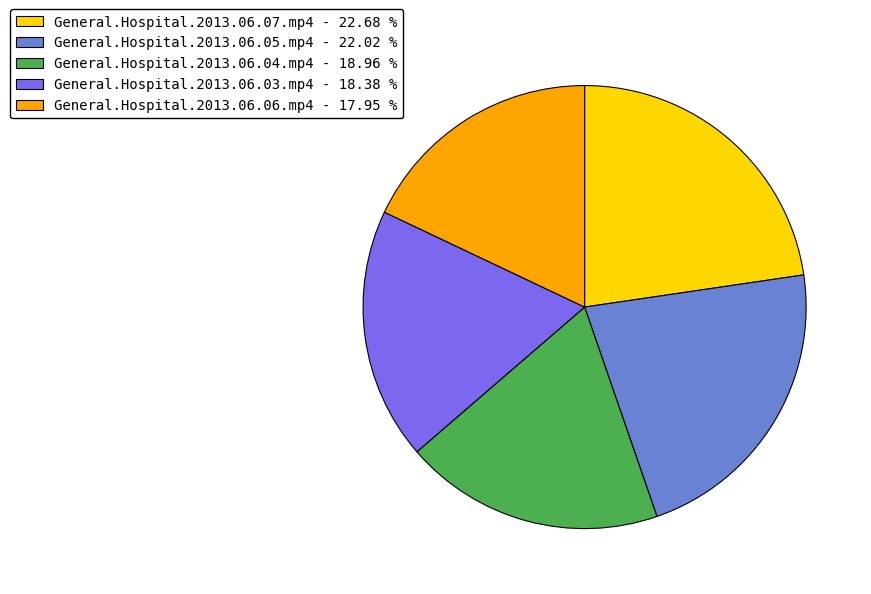

What is the ratio of the value at General.Hospital.2013.06.07.mp4 - 22.68 % to the value at General.Hospital.2013.06.04.mp4 - 18.96 %?

1.2